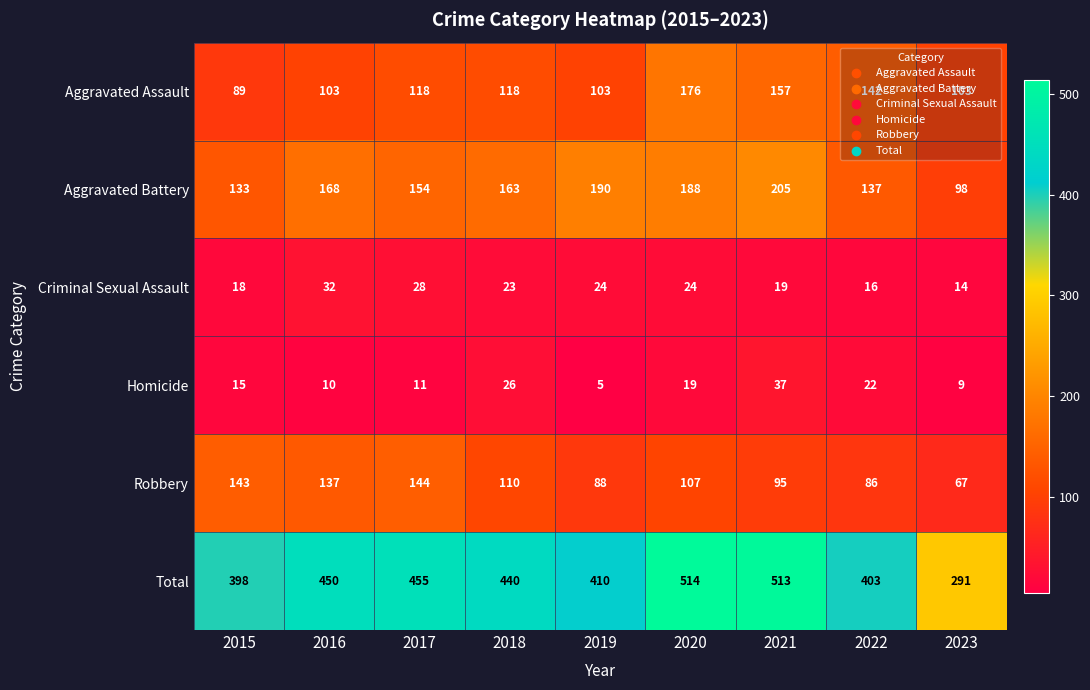

Where is Aggravated Assault nearest to the value 132?

2022